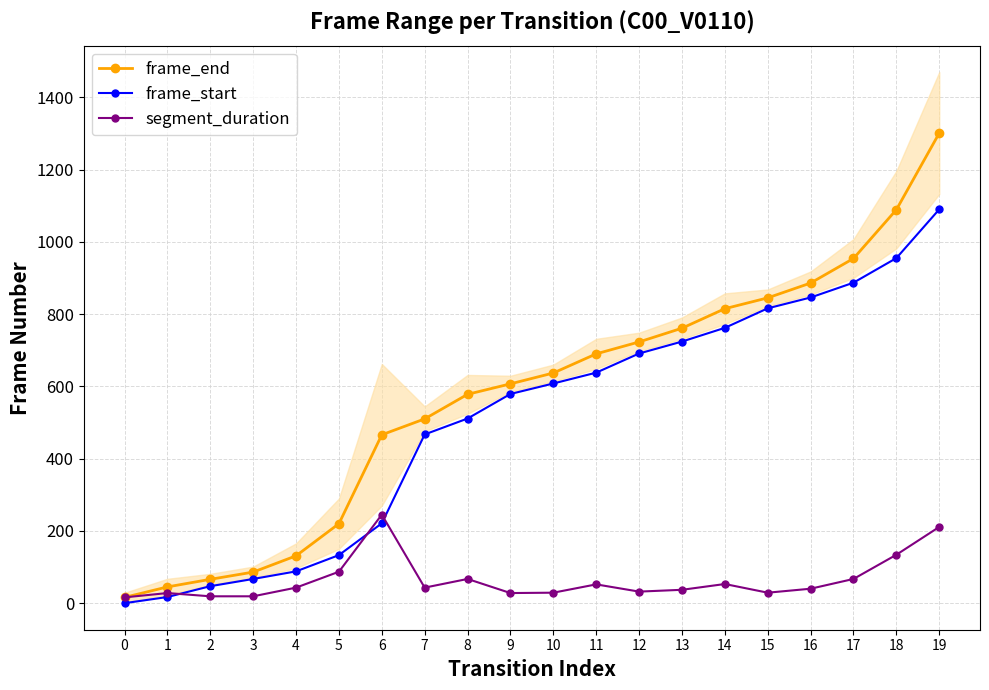

True or false: segment_duration and frame_start intersect in this chart.

True